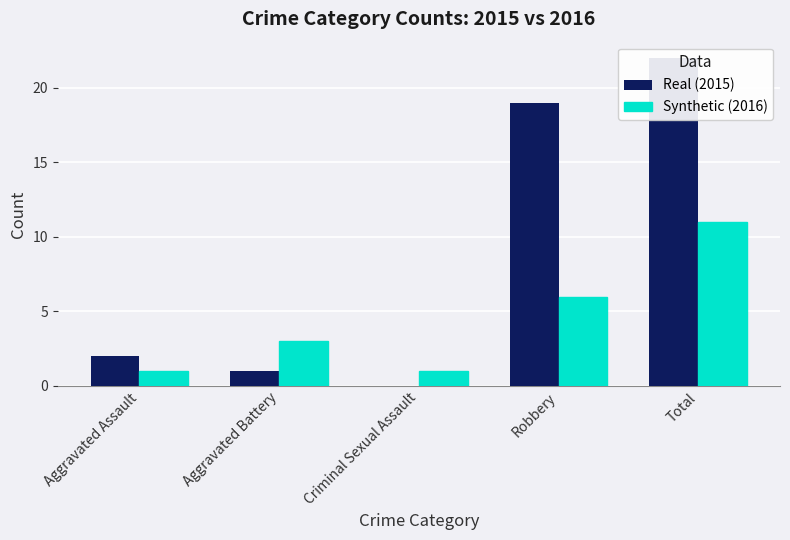

Rank the series at Robbery from highest to lowest value.

Real (2015), Synthetic (2016)